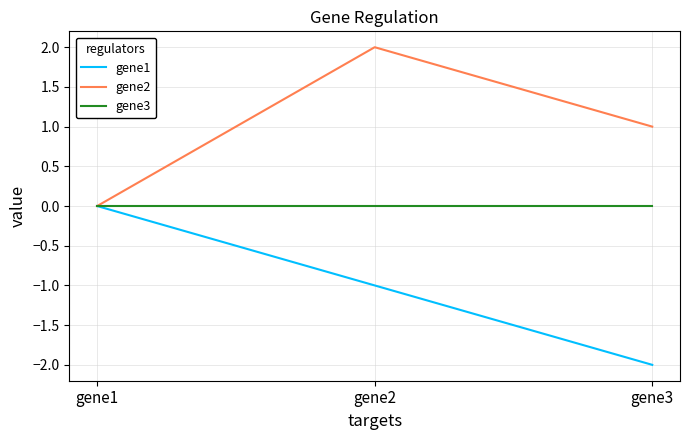

Reading left to right, transcribe all the data shown in this chart.

gene1: 0	-1	-2
gene2: 0	2	1
gene3: 0	0	0